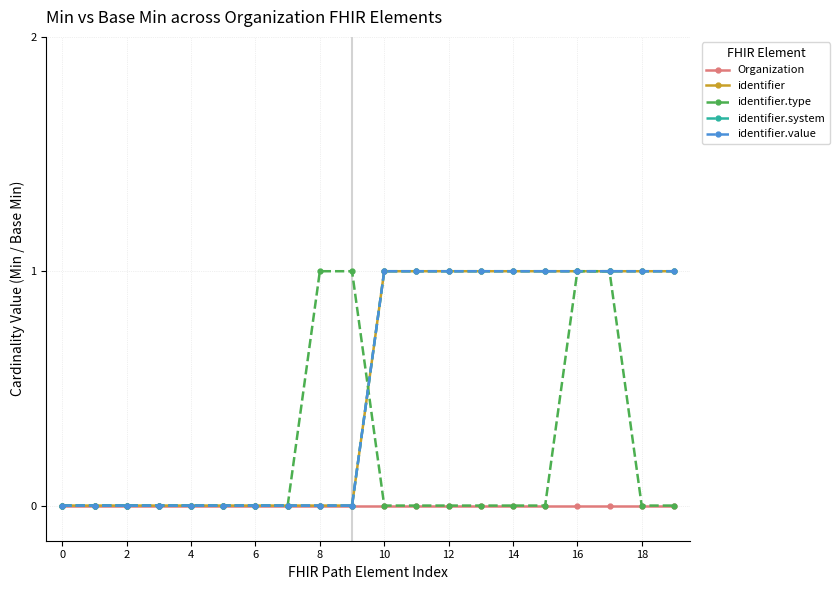

Does the chart have visible grid lines?

Yes